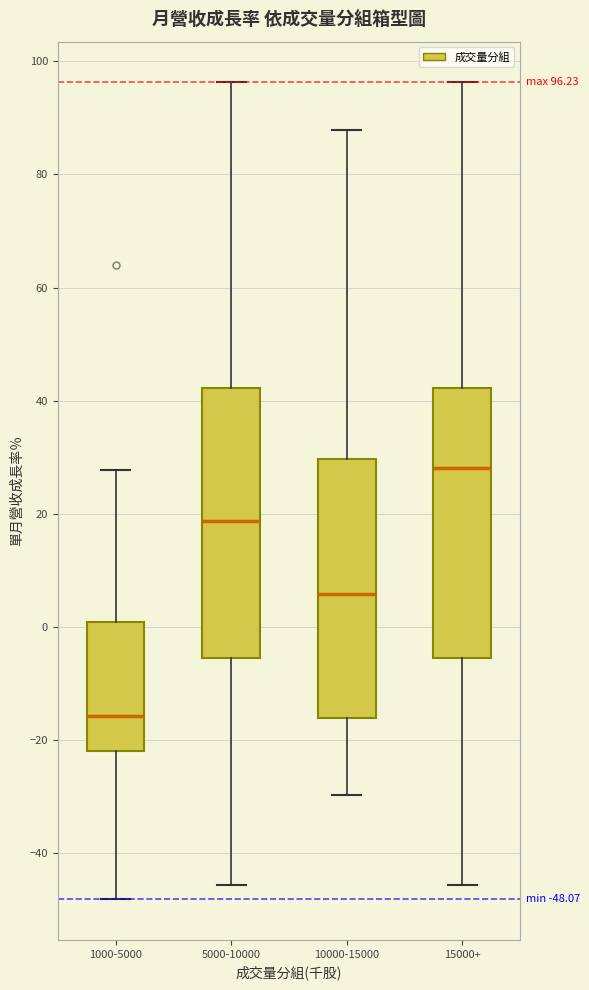

Which box has the highest median line?

15000+